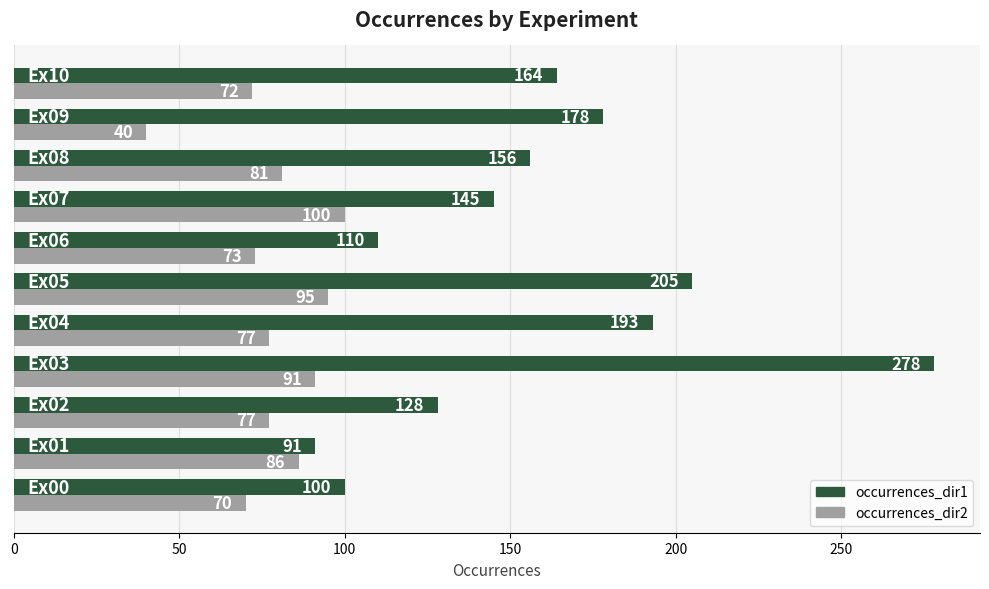

List the series in order of their peak value, highest first.

occurrences_dir1, occurrences_dir2